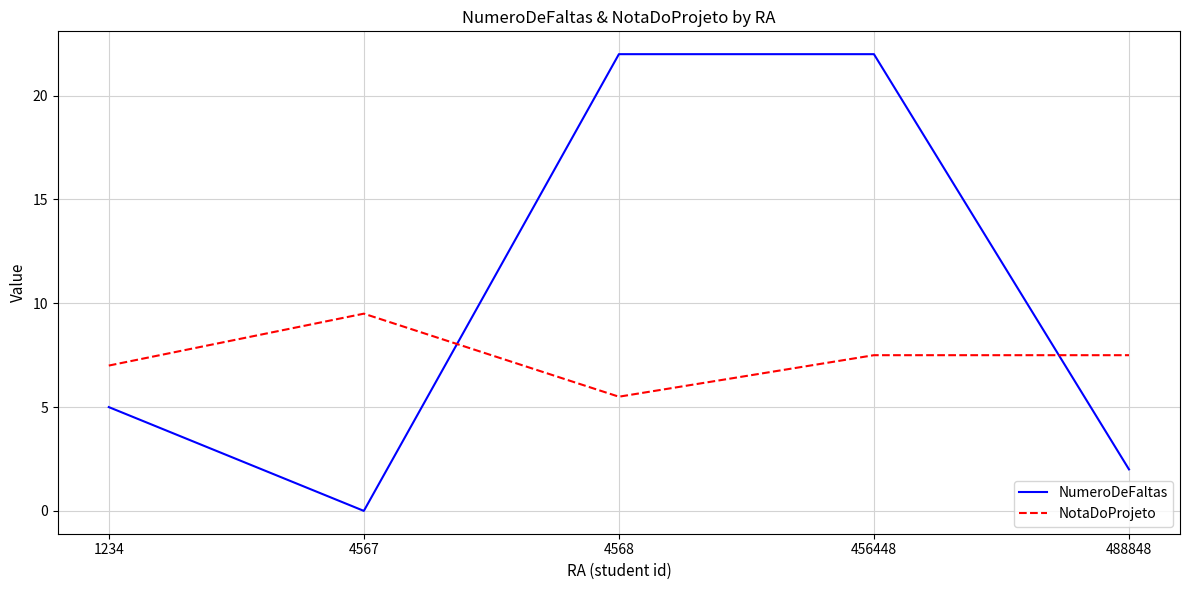

What are all the series names shown in the legend?

NumeroDeFaltas, NotaDoProjeto